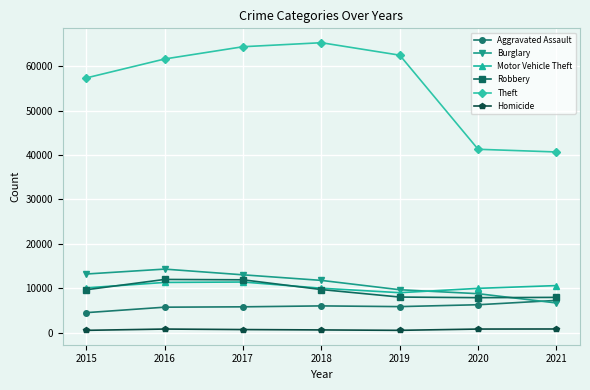

Which series has the largest total across all categories?

Theft